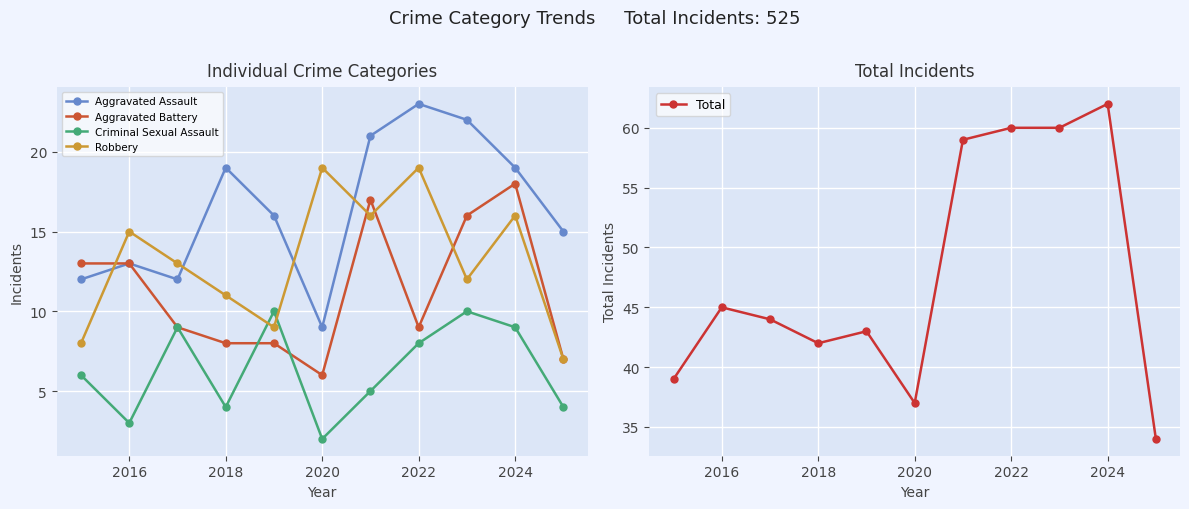

True or false: Aggravated Assault and Robbery intersect in this chart.

True